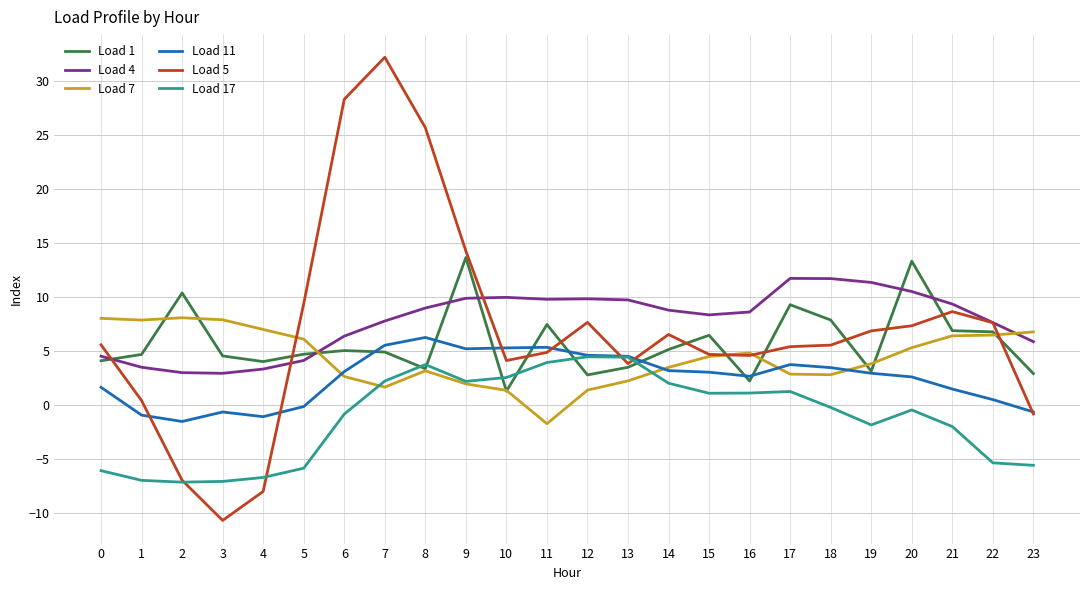

What is the spread (max minus min) of values at 13?

7.5